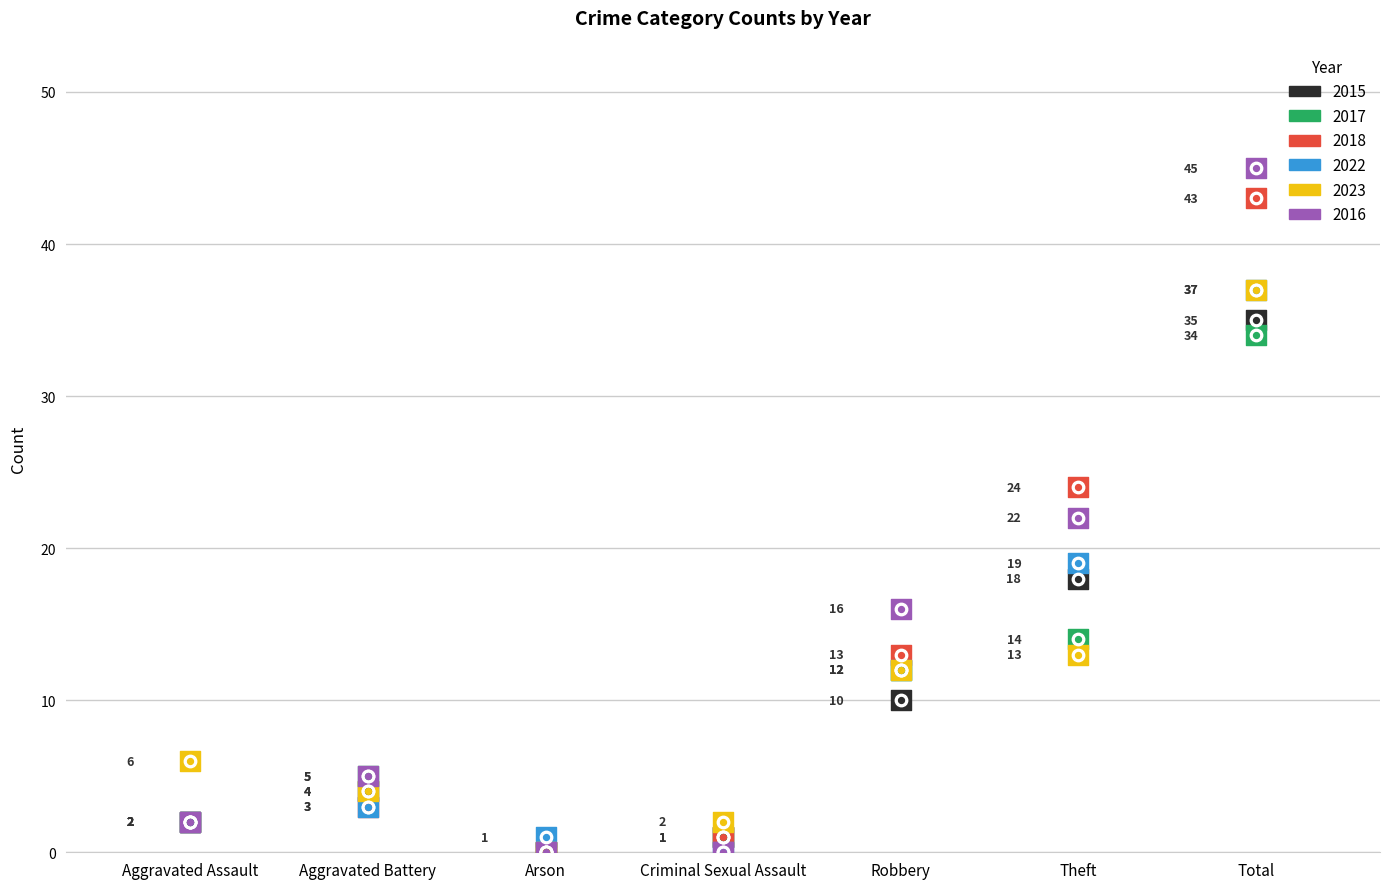

Which series has the largest Y range (max minus min)?

2016